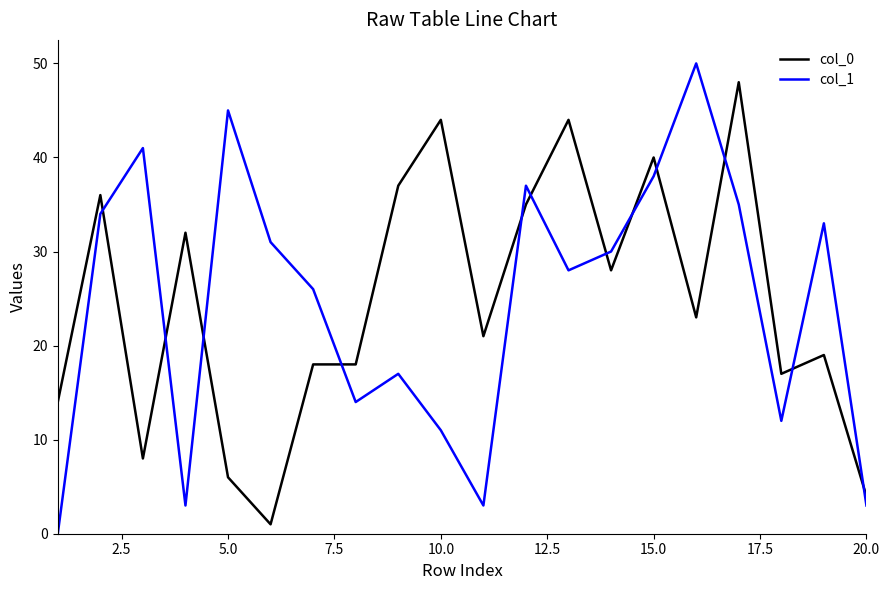

What is the maximum value shown in the chart?

50